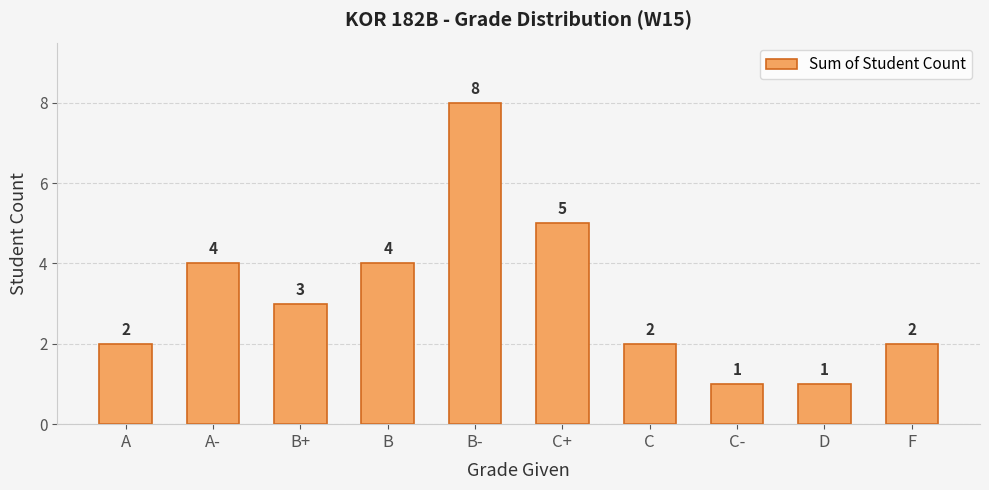

Are the bars horizontal?

No